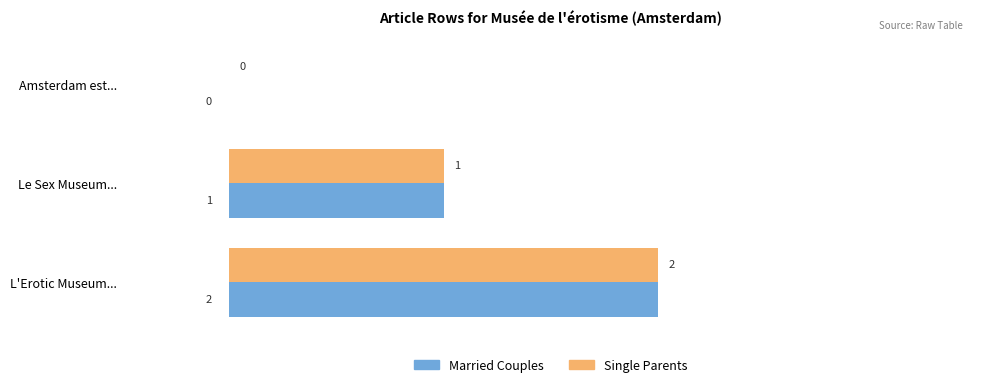

What is the greatest value displayed?

2